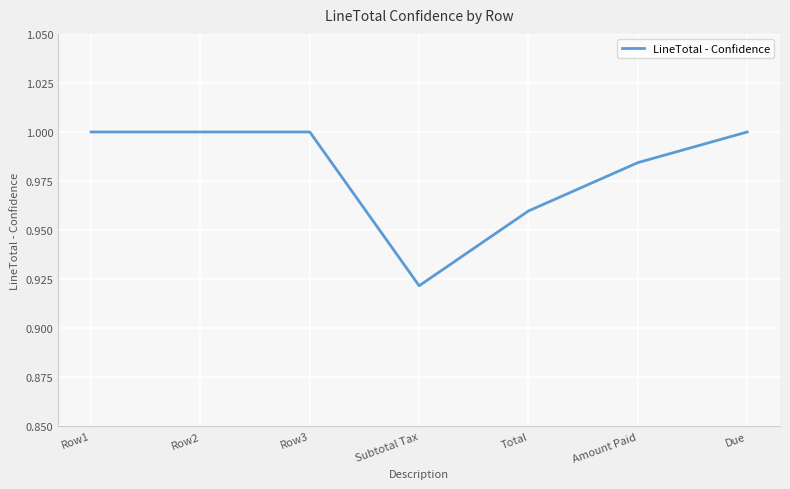

Where is the data nearest to the value 0?

Subtotal Tax